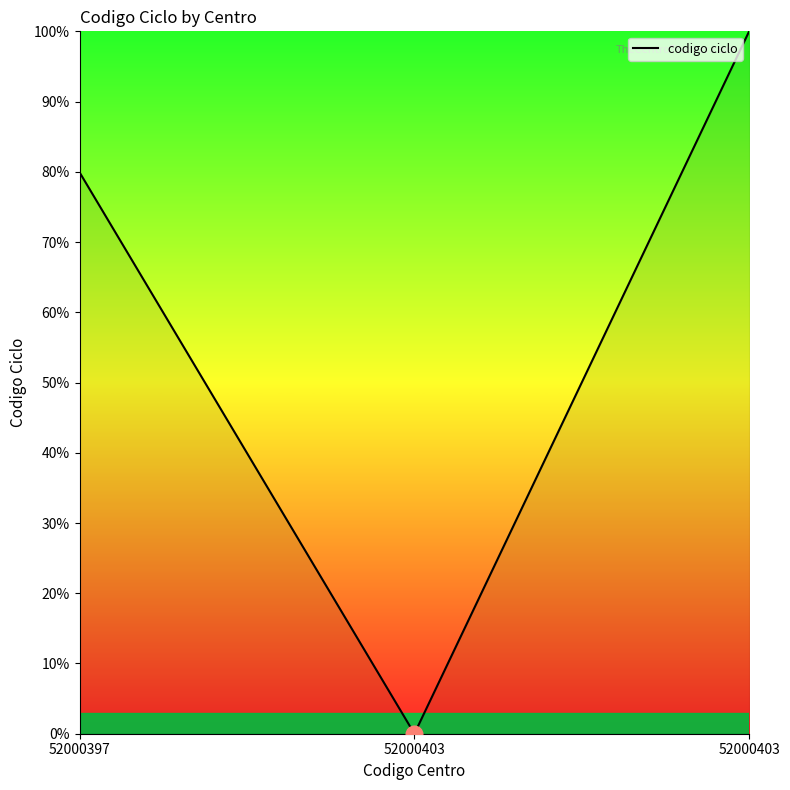

Is it true that the value at 52000397 is 45.9?

False